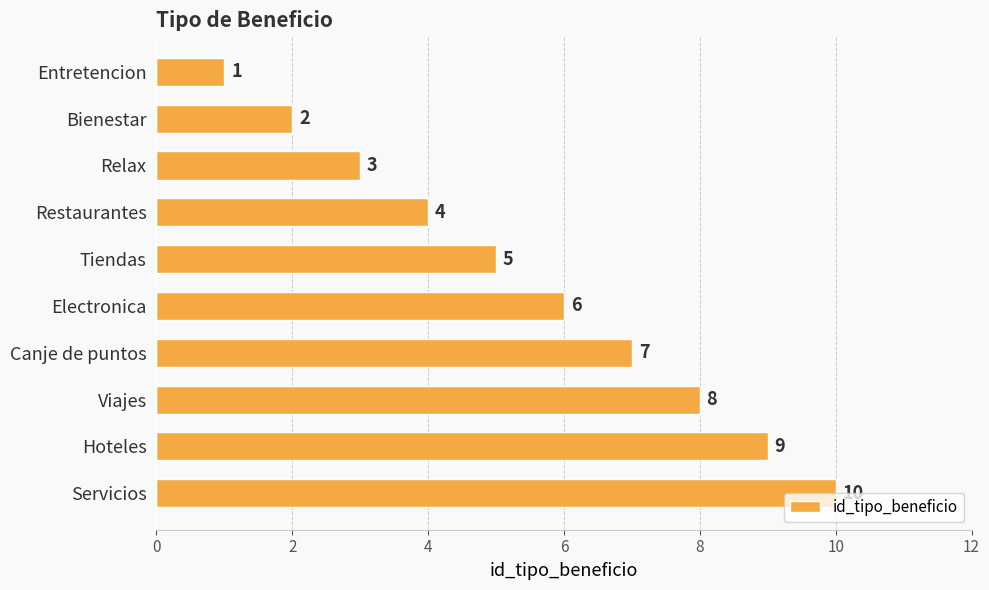

Where is the data nearest to the value 5?

Tiendas